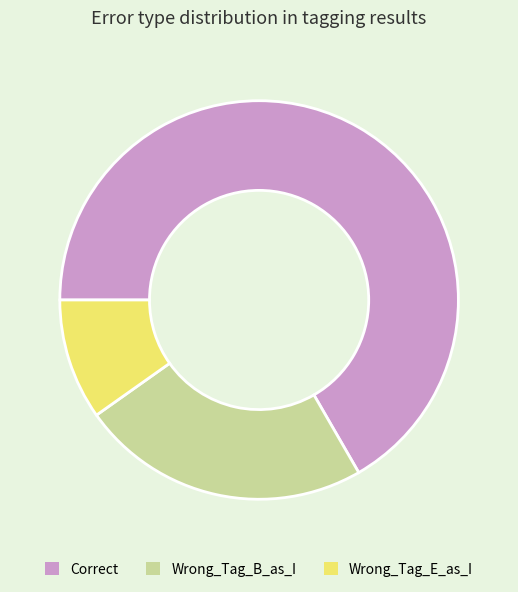

The Correct slice represents 67% of the pie. True or false?

True